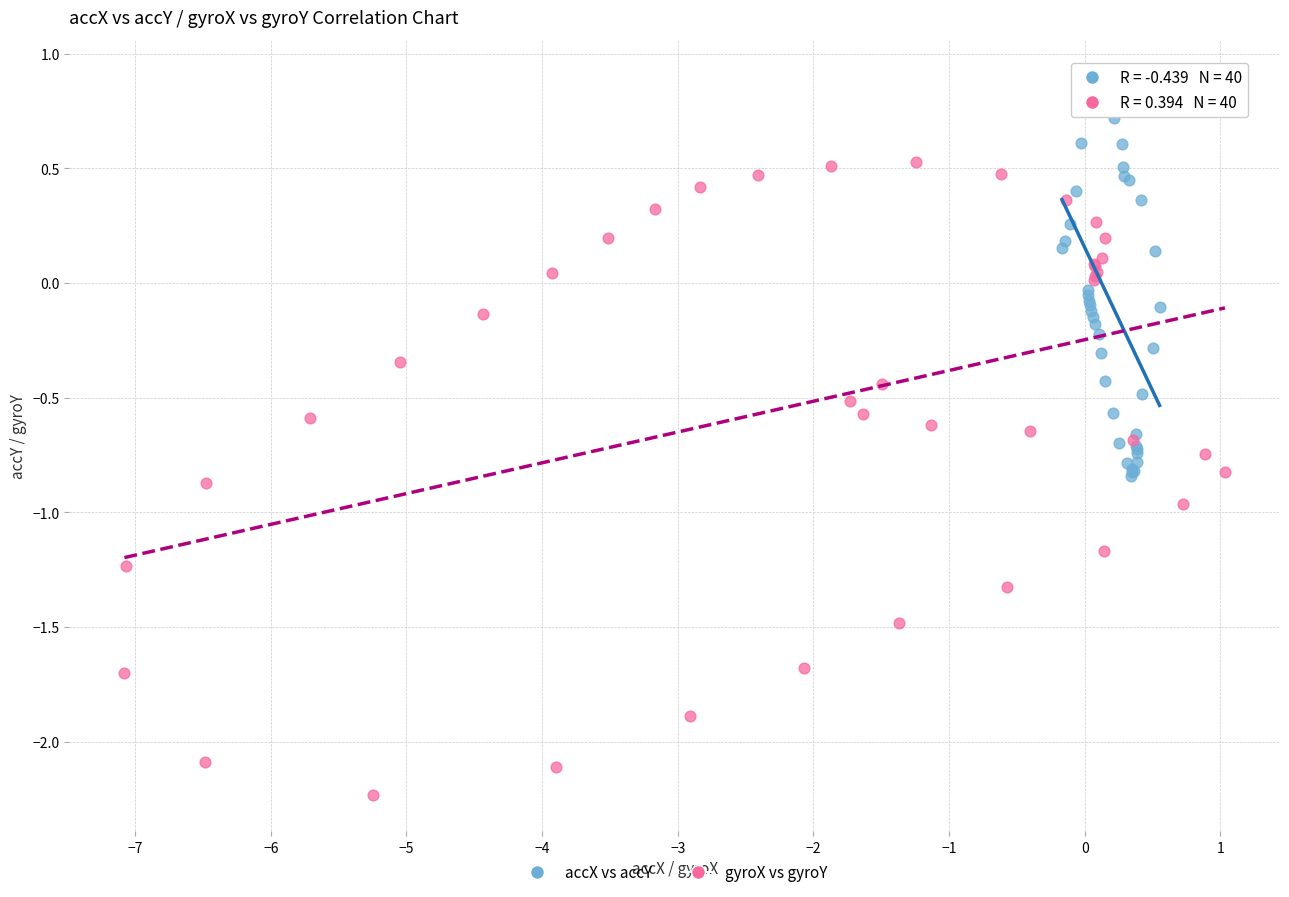

Which series contains the highest Y value?

accX vs accY